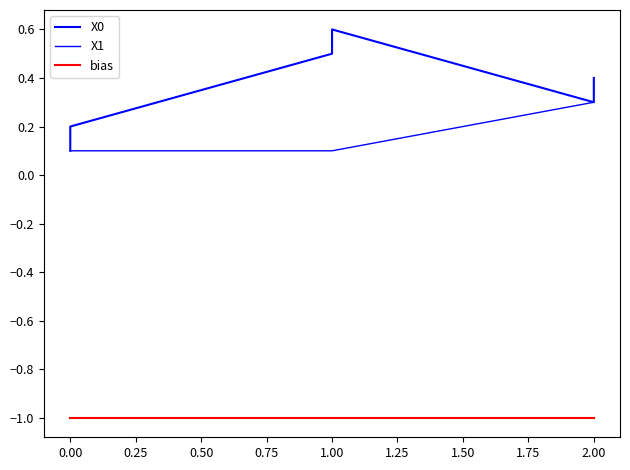

What is the average value of the bias series?

-1.0